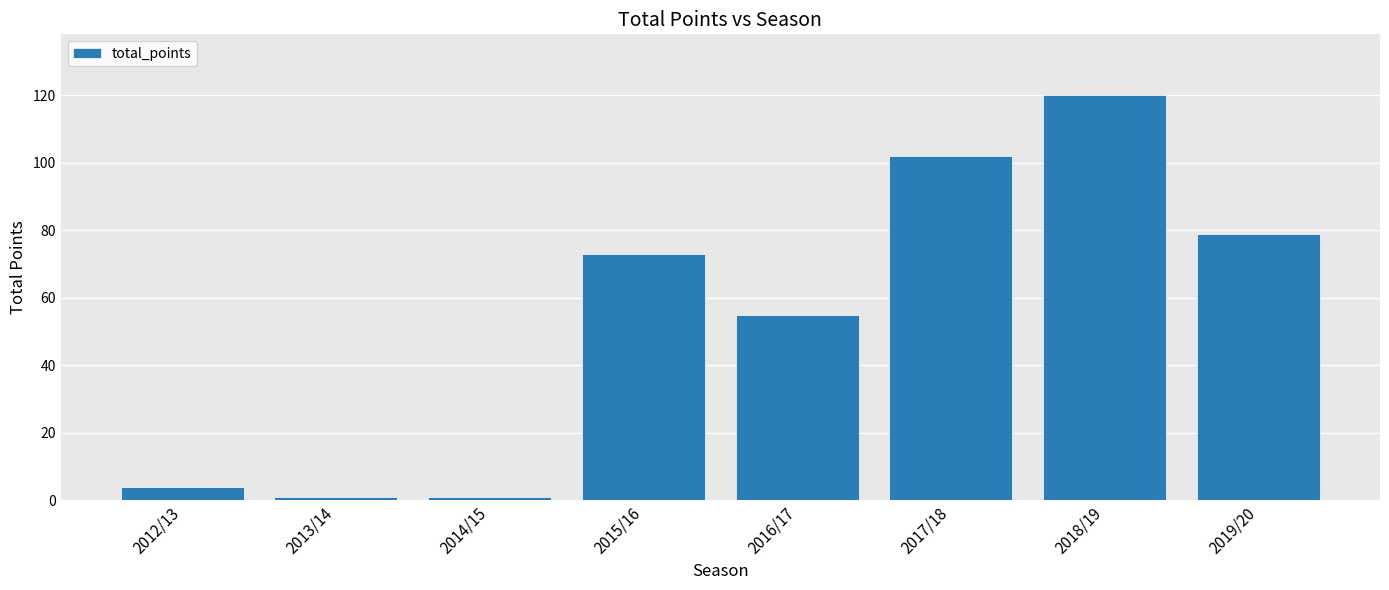

What is the change in value from 2014/15 to 2016/17?

+54